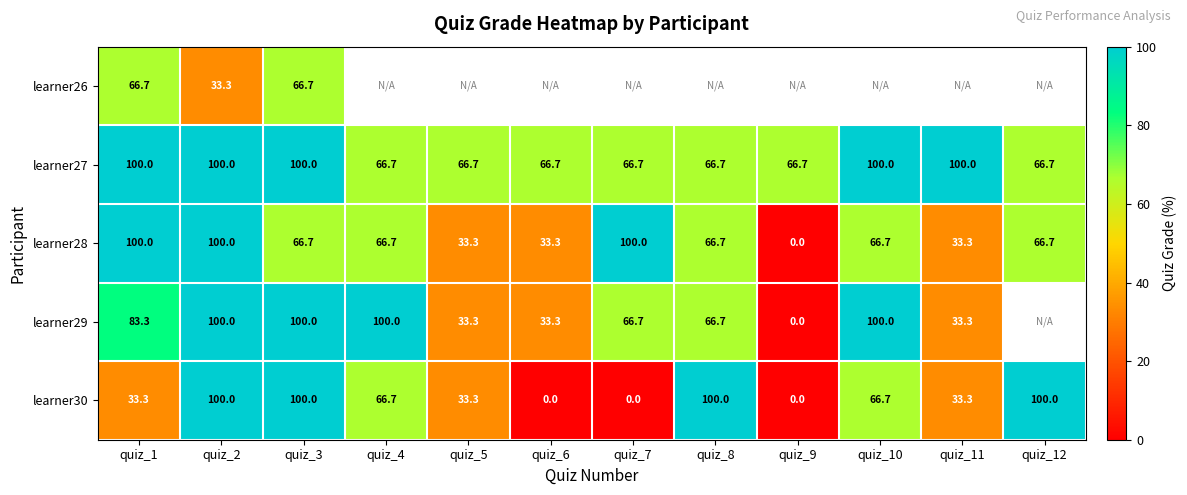

What is the difference between the maximum and second lowest values in the learner27 series?

33.3